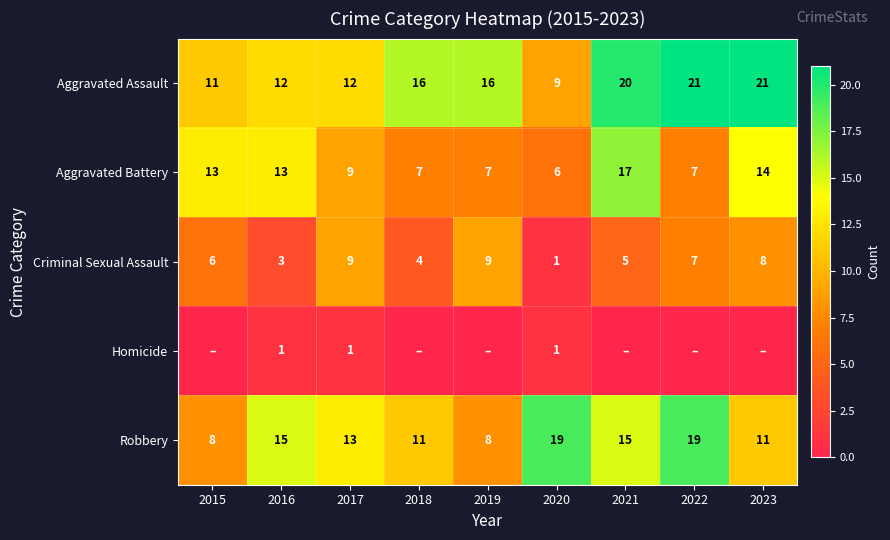

The Homicide series shows 2 at 2017. True or false?

False